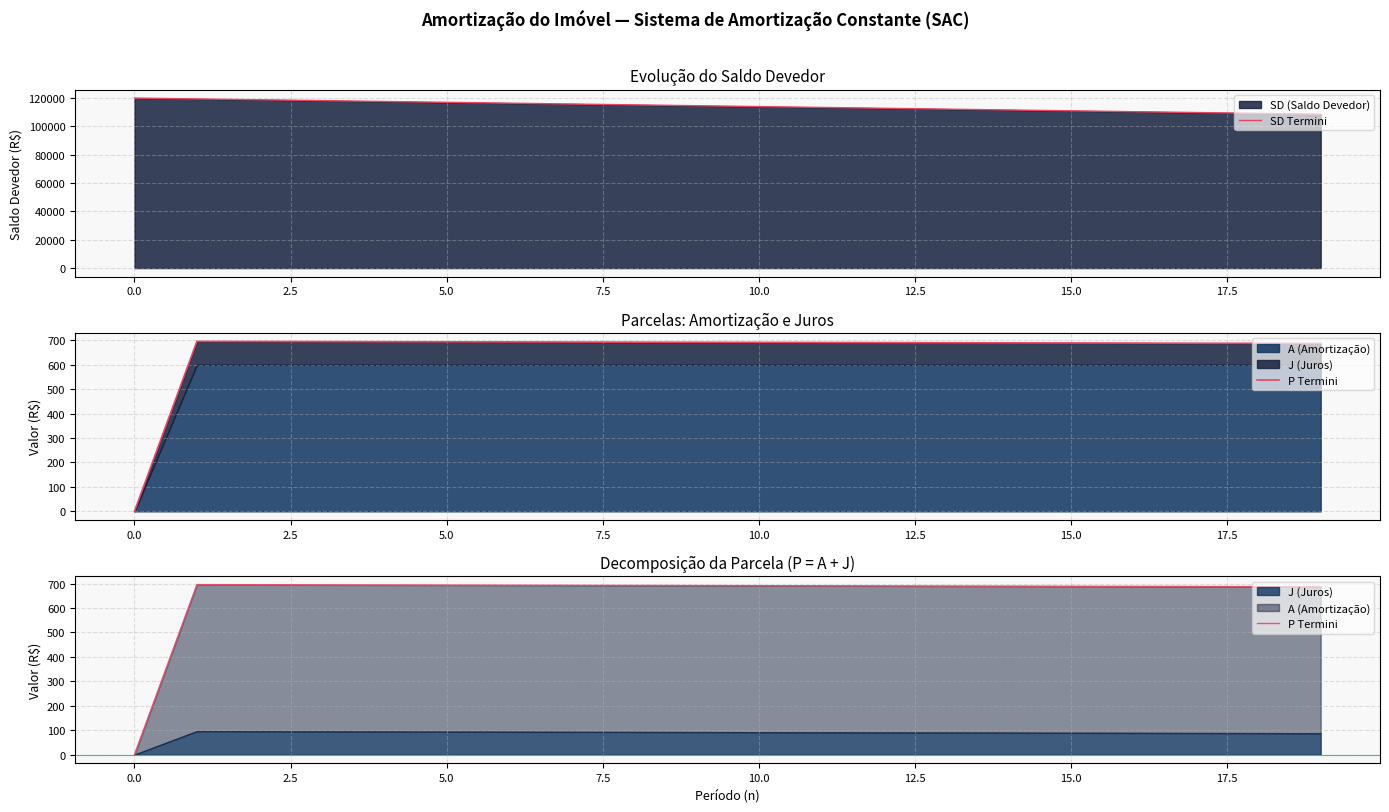

Which series has the largest range (max minus min)?

SD Termini